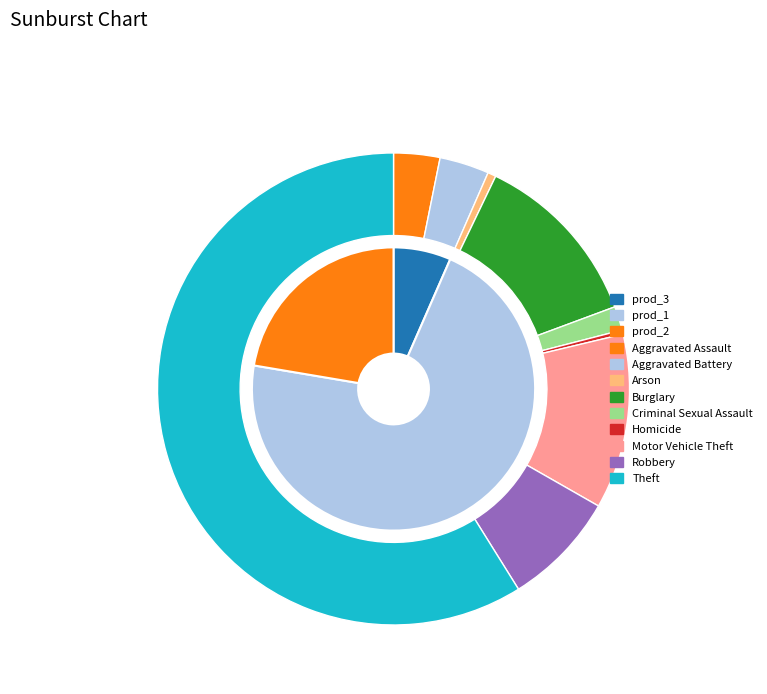

Is there any slice that represents more than half of the pie?

Yes